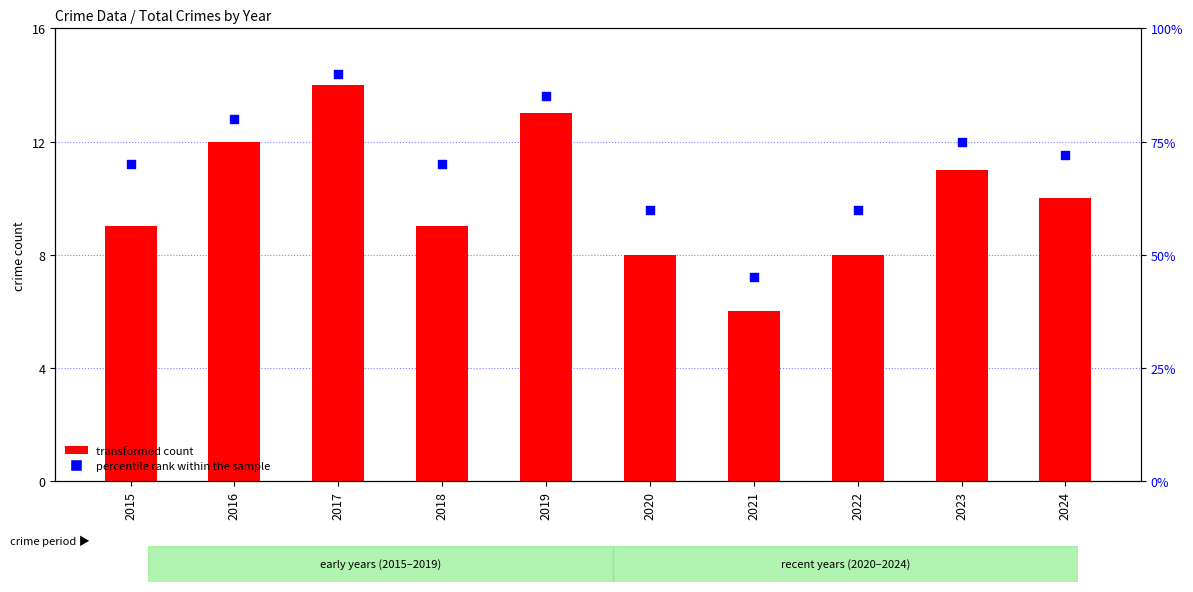

Which series has the largest Y range (max minus min)?

percentile rank within the sample